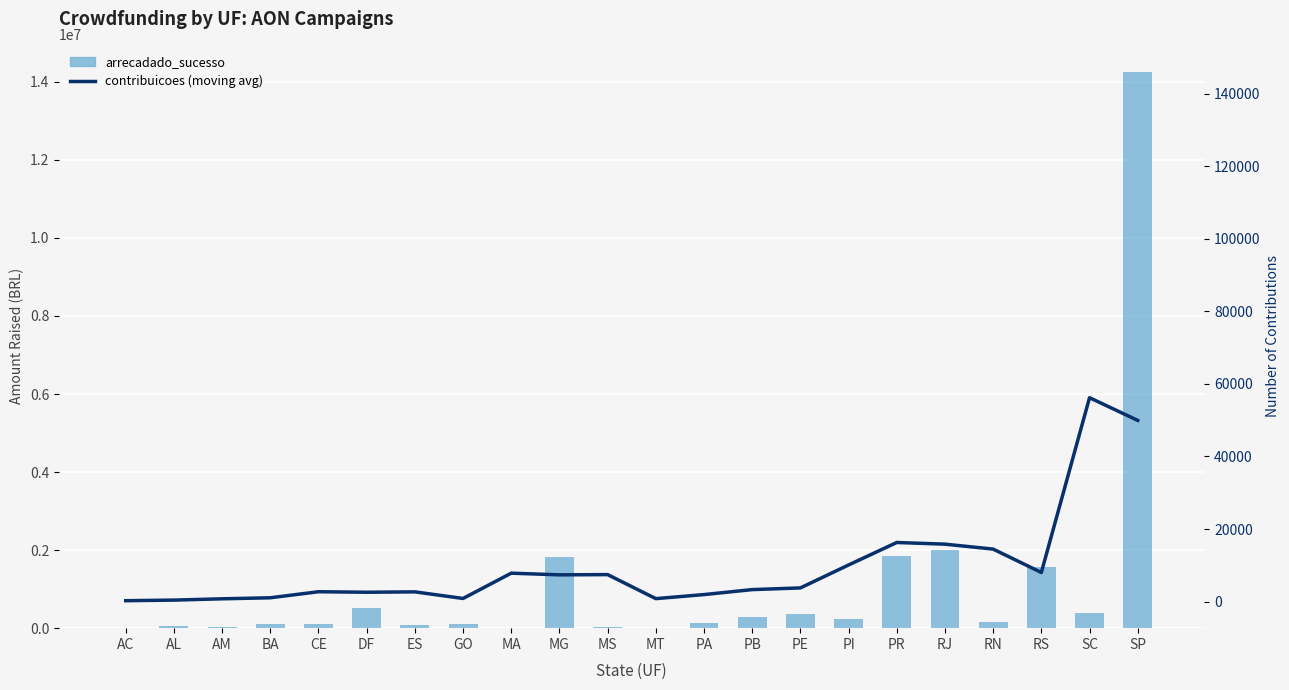

What is the sum of the arrecadado_sucesso values at RS and SP?

15803365.4